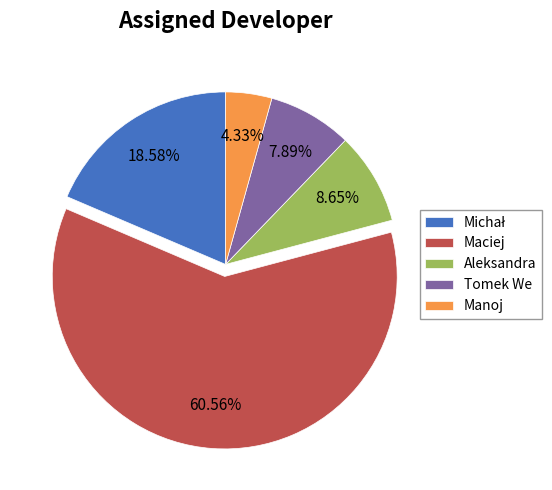

What is the ratio of the value at Maciej to the value at Manoj?

14.0